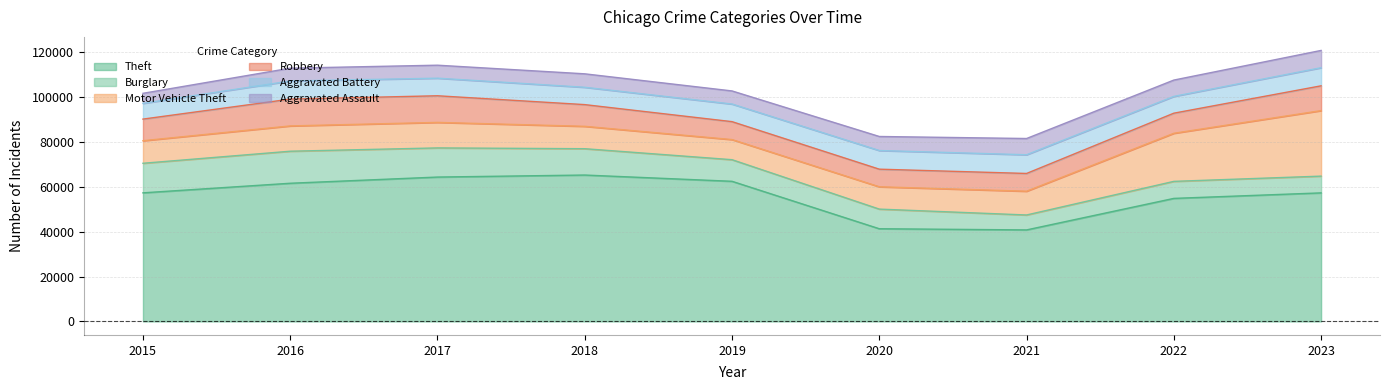

What is the sum of the Motor Vehicle Theft values at 2023 and 2016?

40510